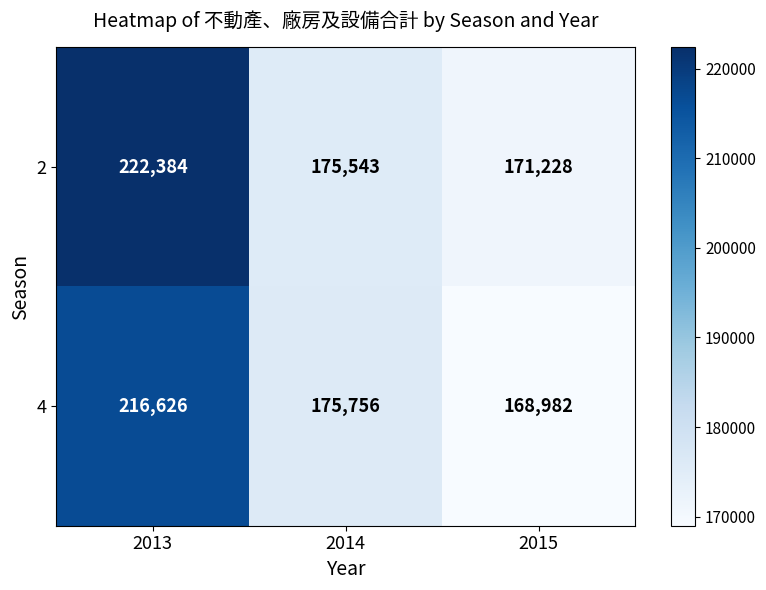

Is it true that 4 equals 175756 at 2014?

True